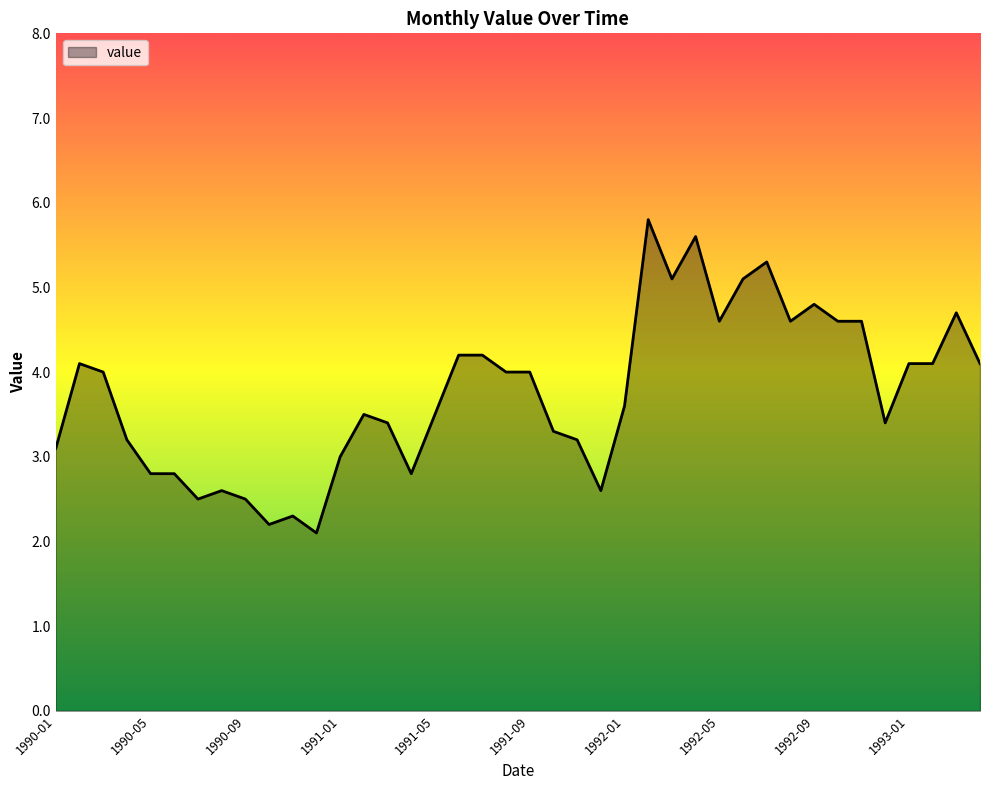

What is the average value?

3.8